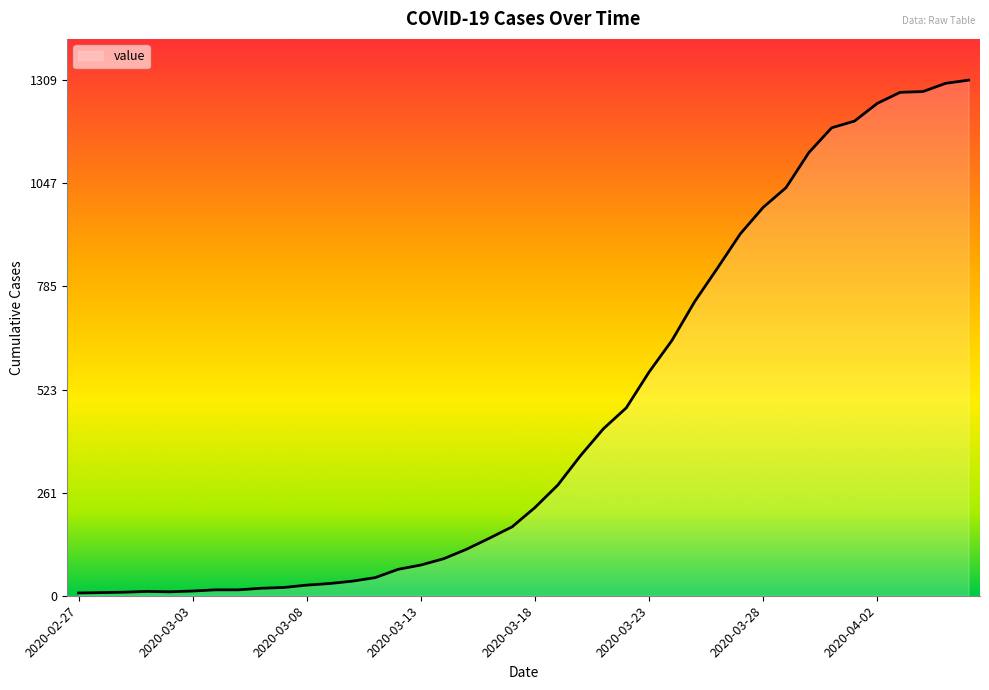

What is the minimum value shown in the chart?

7